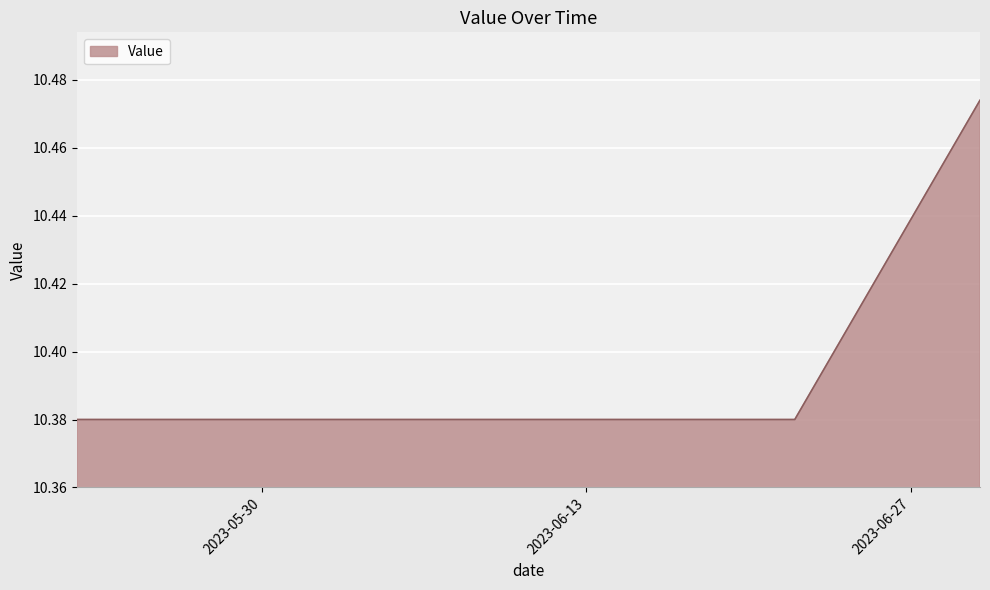

How many lines are shown in the chart?

1